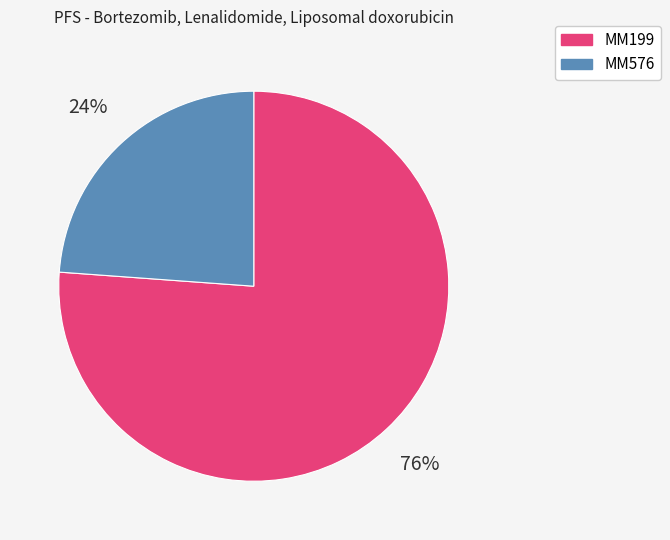

The MM576 slice represents 30% of the pie. True or false?

False